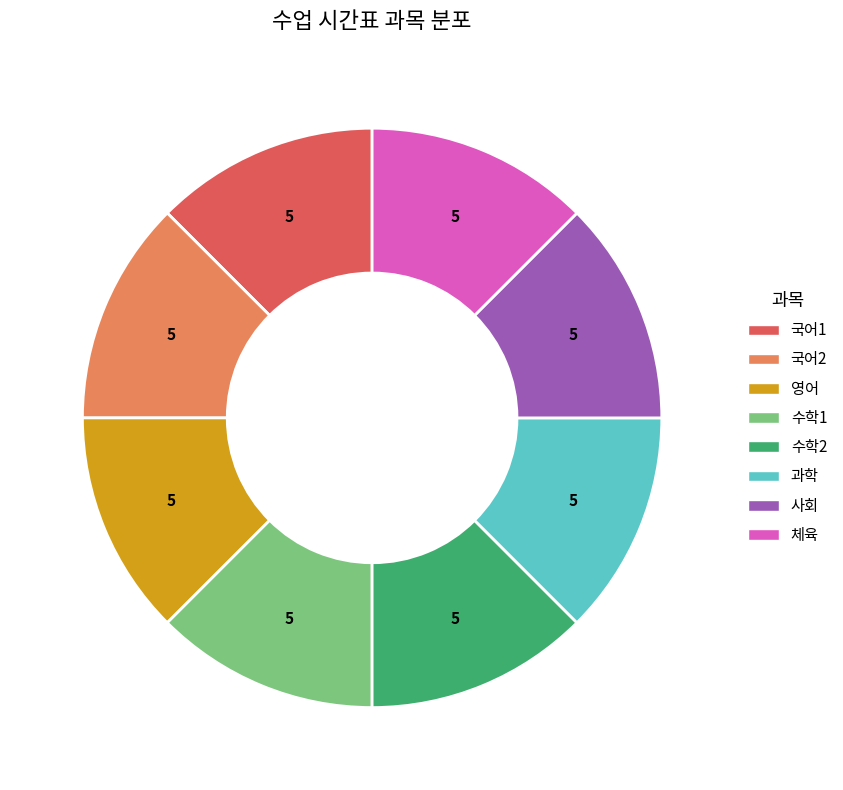

Is it true that 국어2 is 12% of the pie?

True